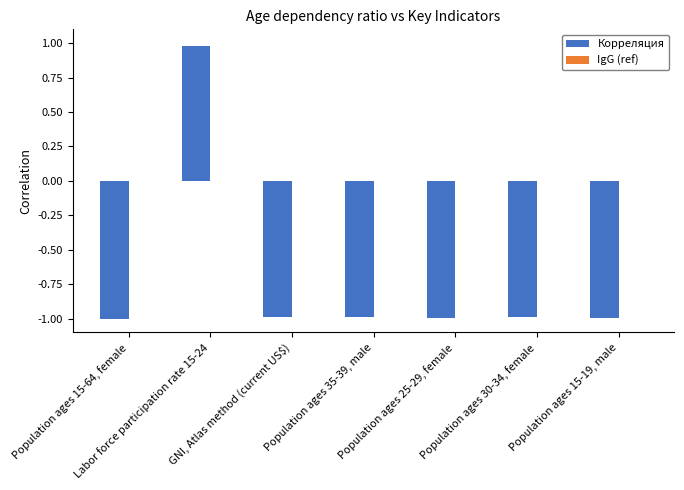

Are the bars grouped side by side (vs. stacked)?

No